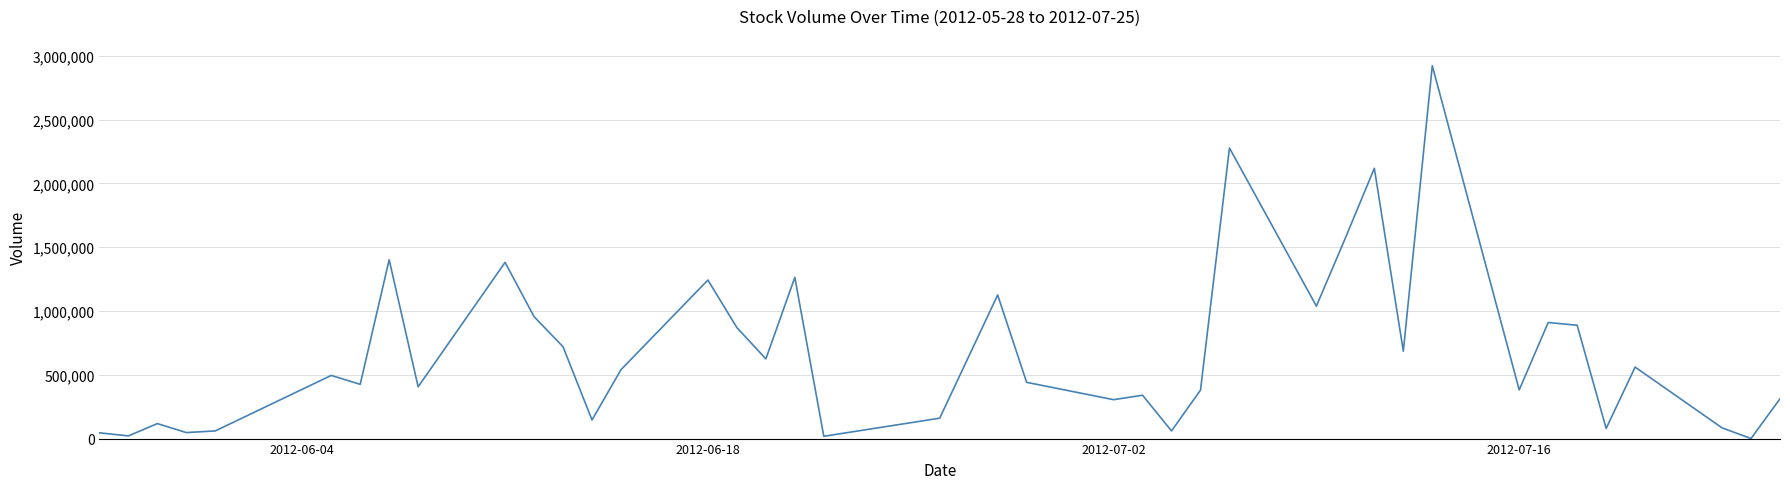

What is the difference between the maximum and minimum values?

2922700